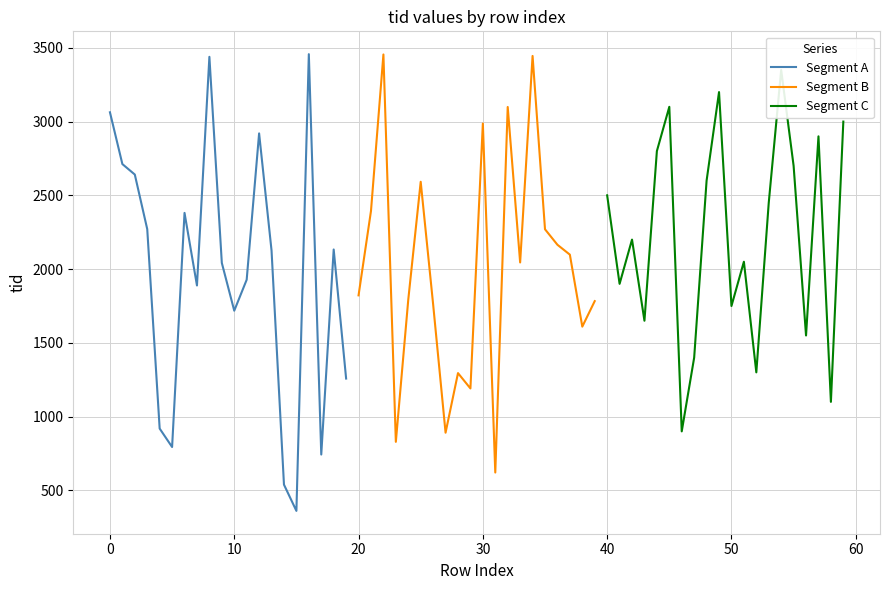

What is the average value of the Segment B series?

2007